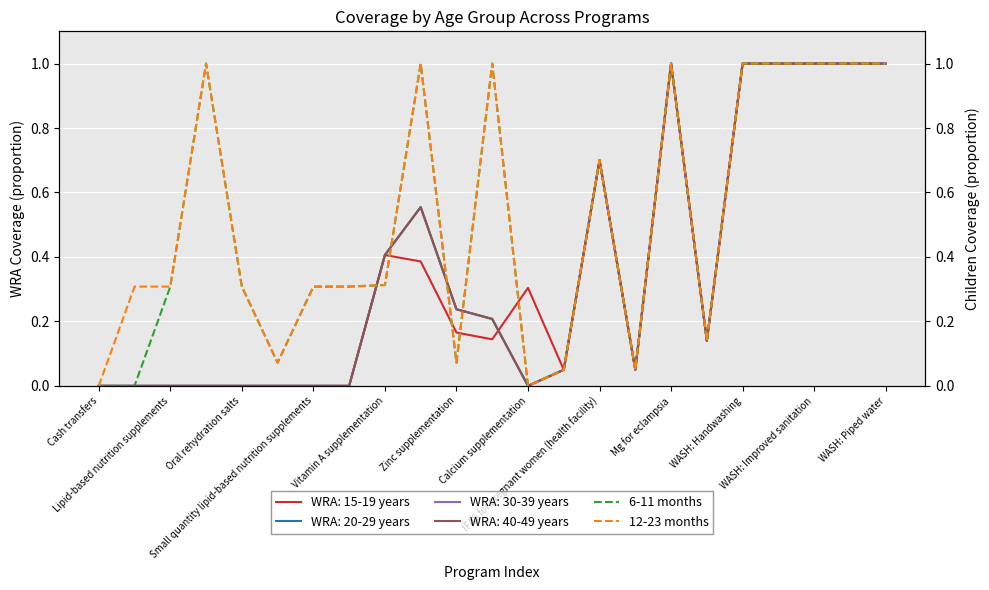

At which category does the chart reach its minimum across all series?

Cash transfers